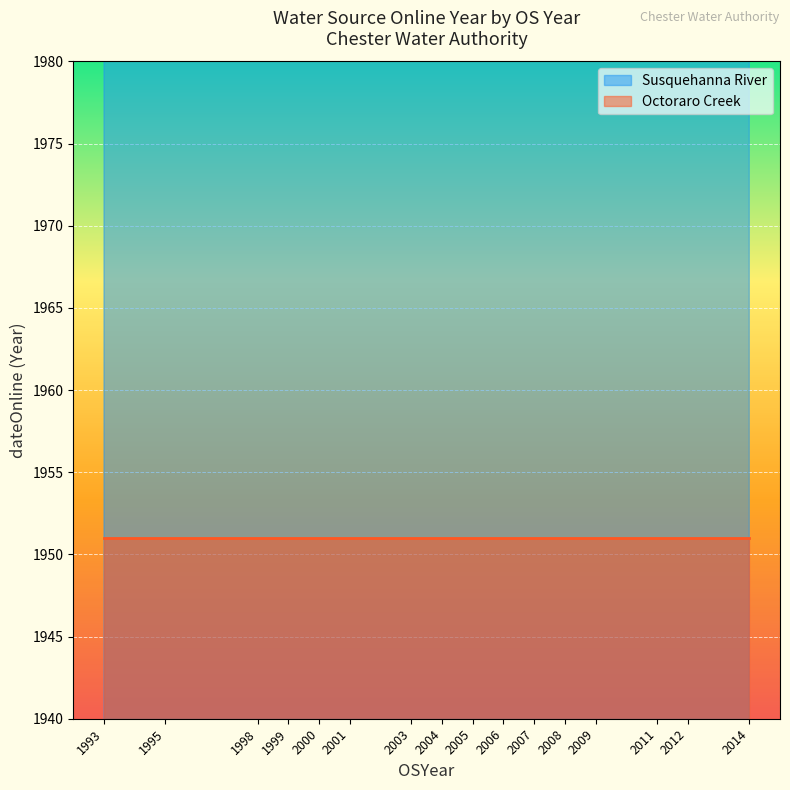

Which label corresponds to the smallest value in the chart?

1993